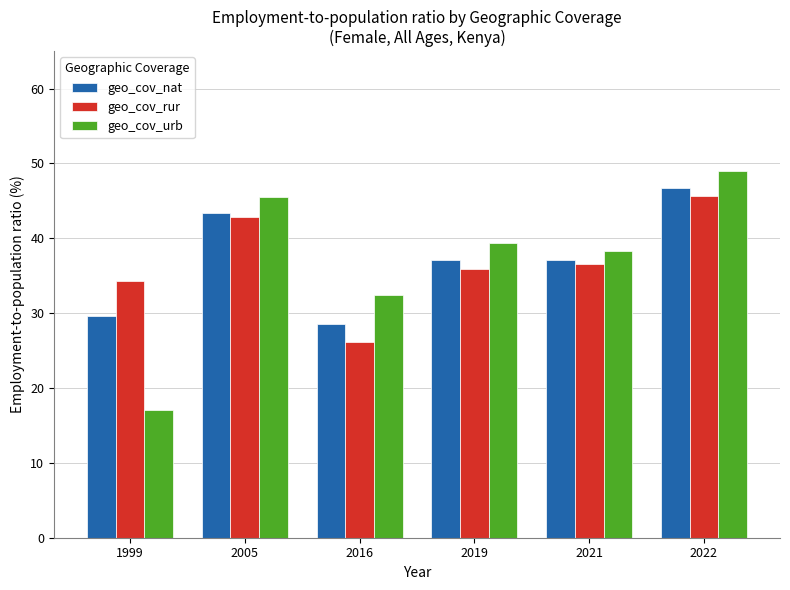

Read the geo_cov_urb value at 1999.

17.1